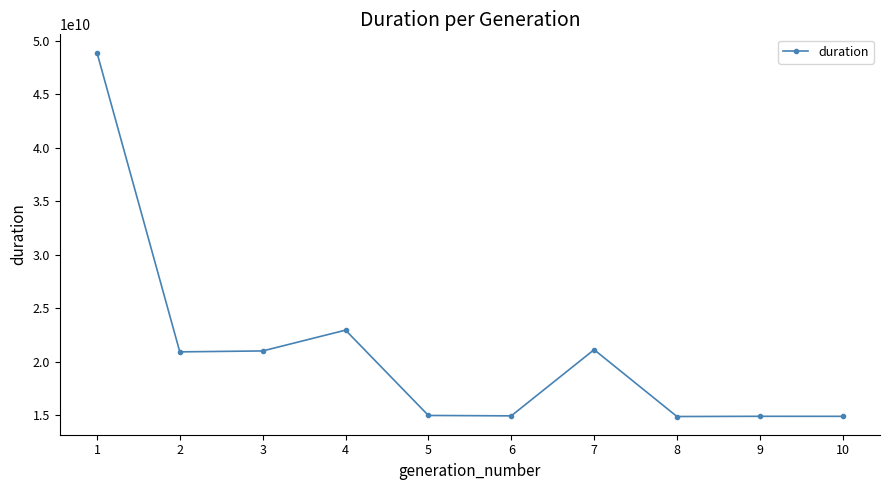

What is the change in value from 1 to 10?

-34002371600